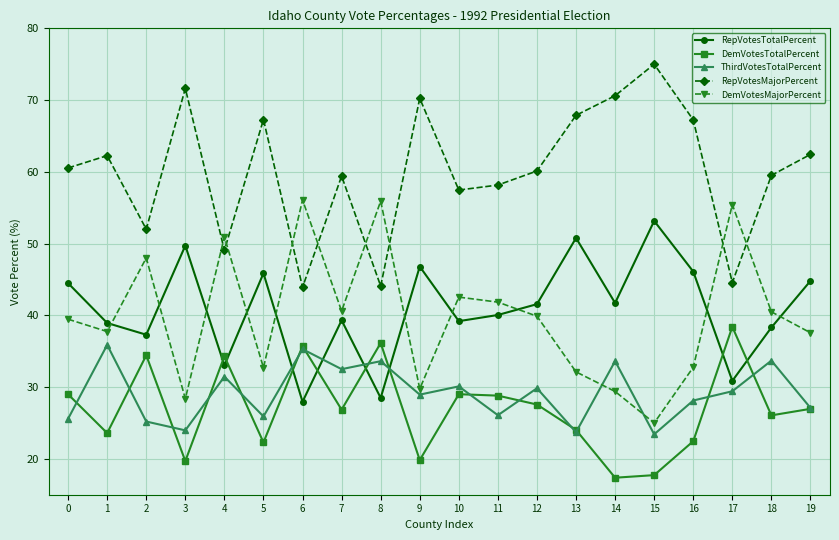

At how many categories does at least one series exceed 41?

20